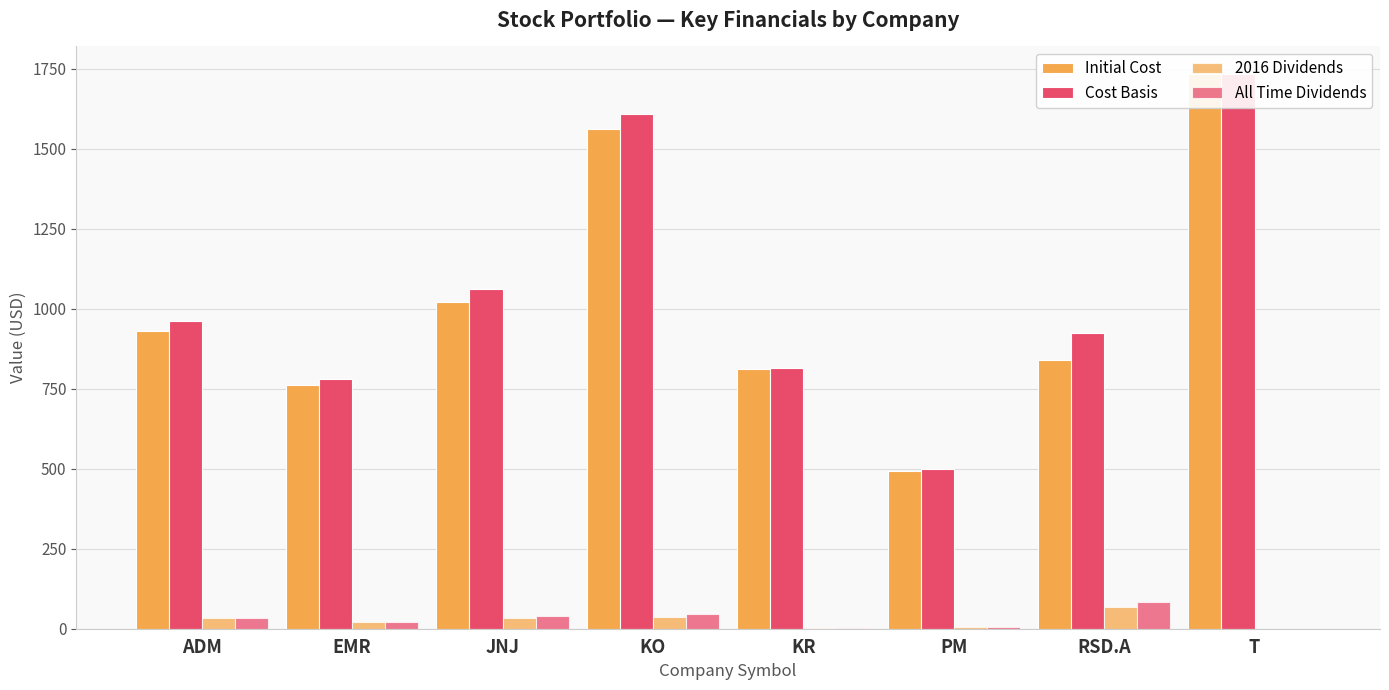

How many series are shown in this chart?

4